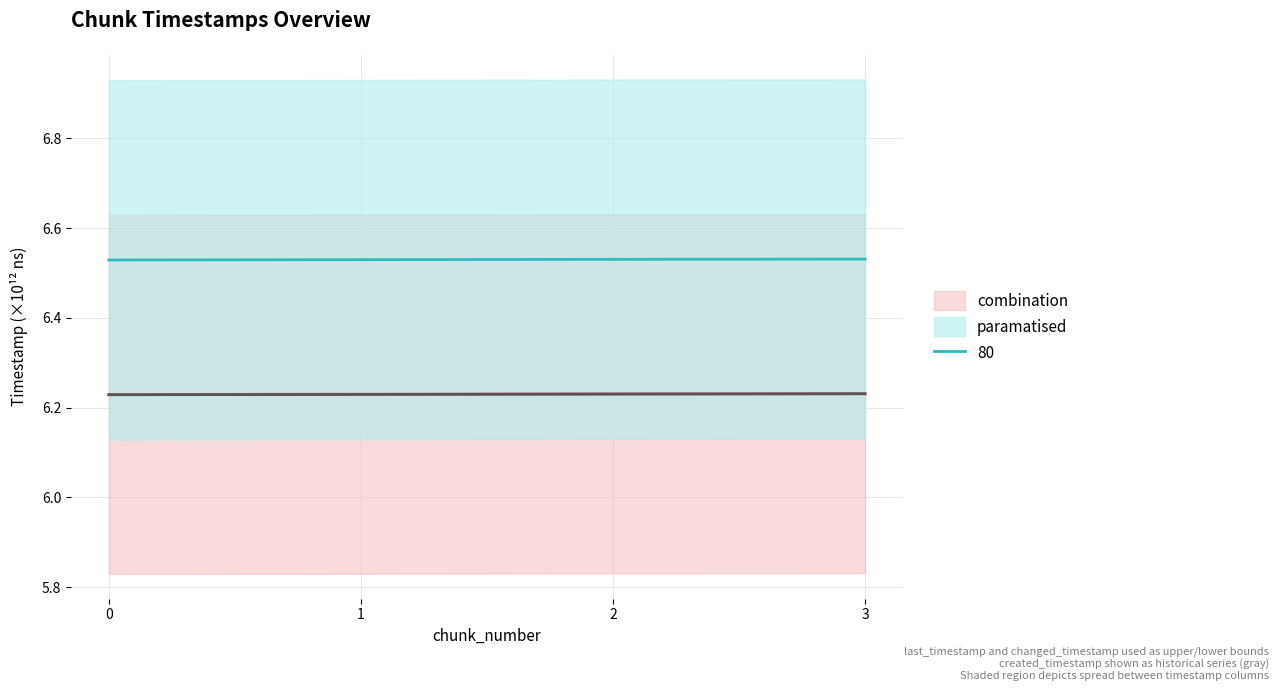

Which has a higher value, 2 or 0?

2